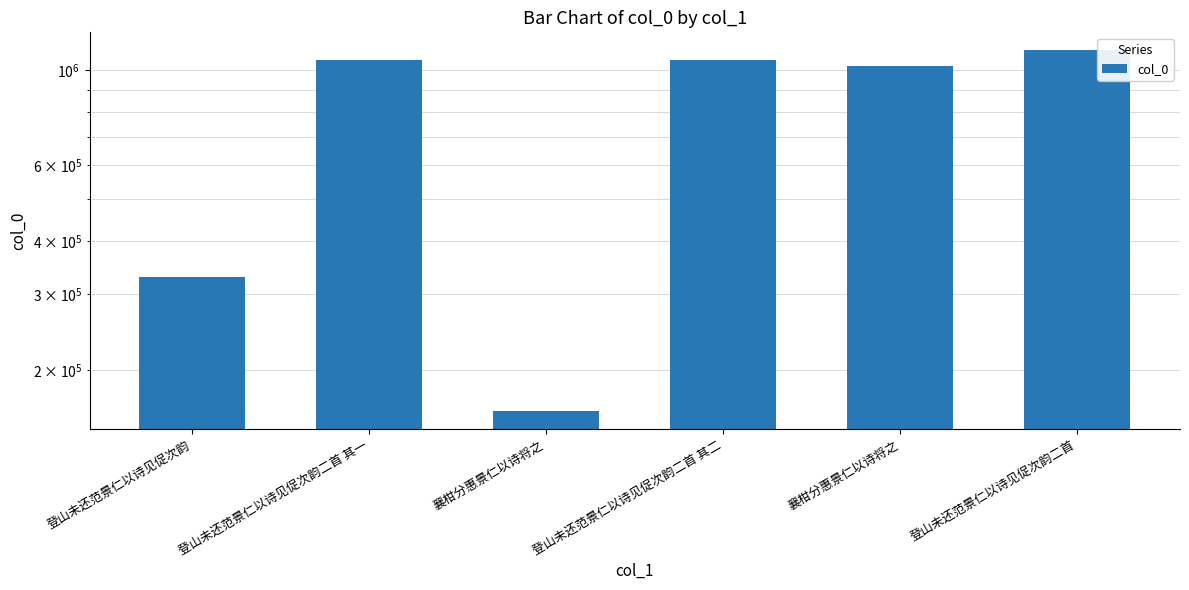

What is the ratio of the value at 登山未还范景仁以诗见促次韵二首 其一 to the value at 登山未还范景仁以诗见促次韵?

3.2